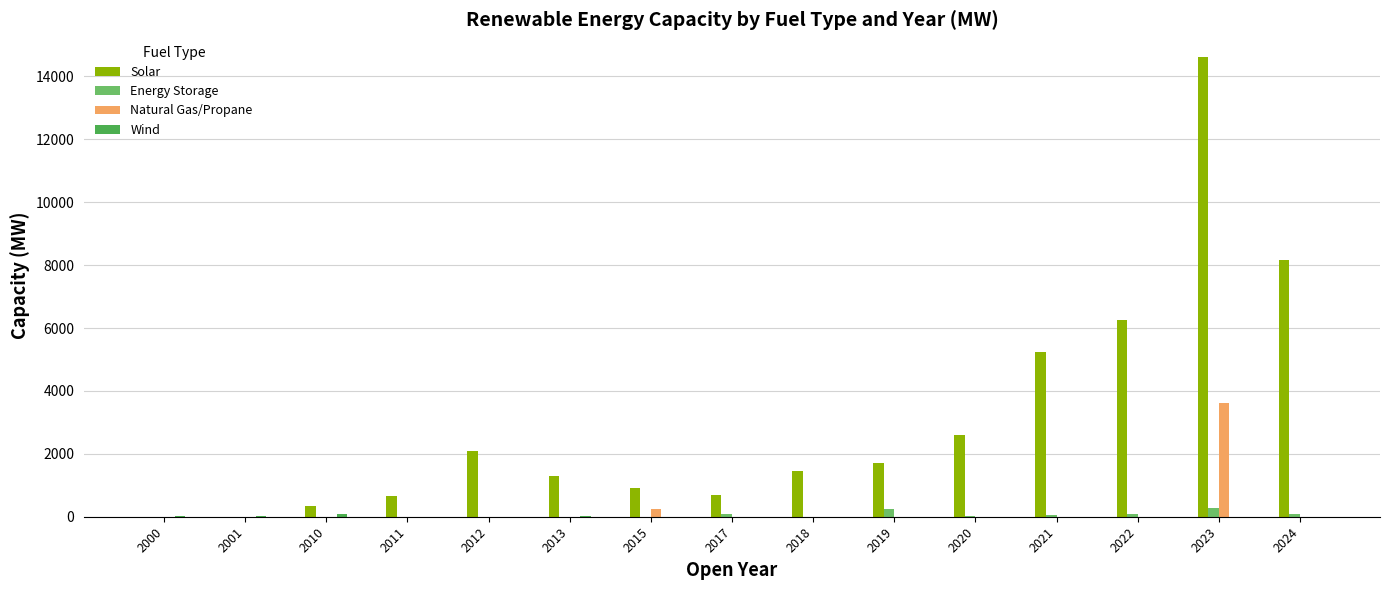

Which label corresponds to the largest value in the chart?

2023